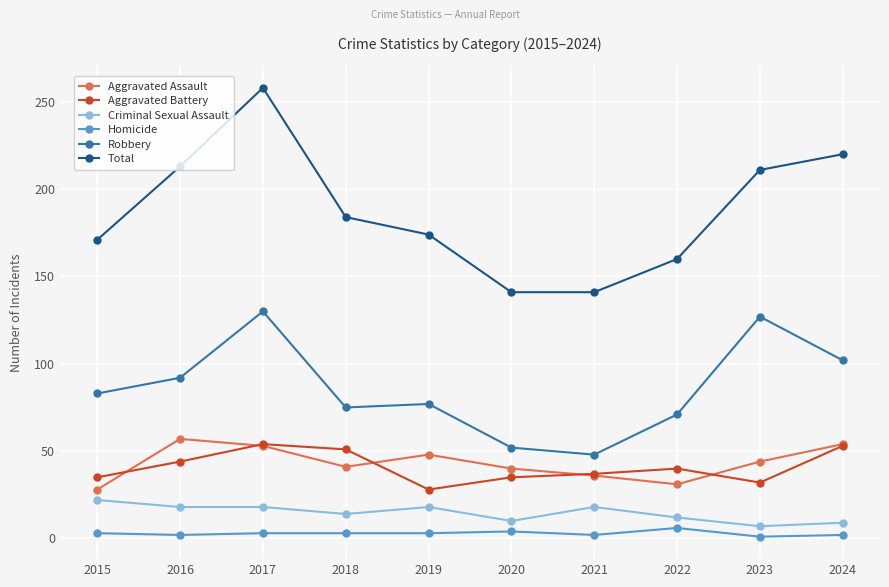

The value of Total at 2022 is 160. True or false?

True